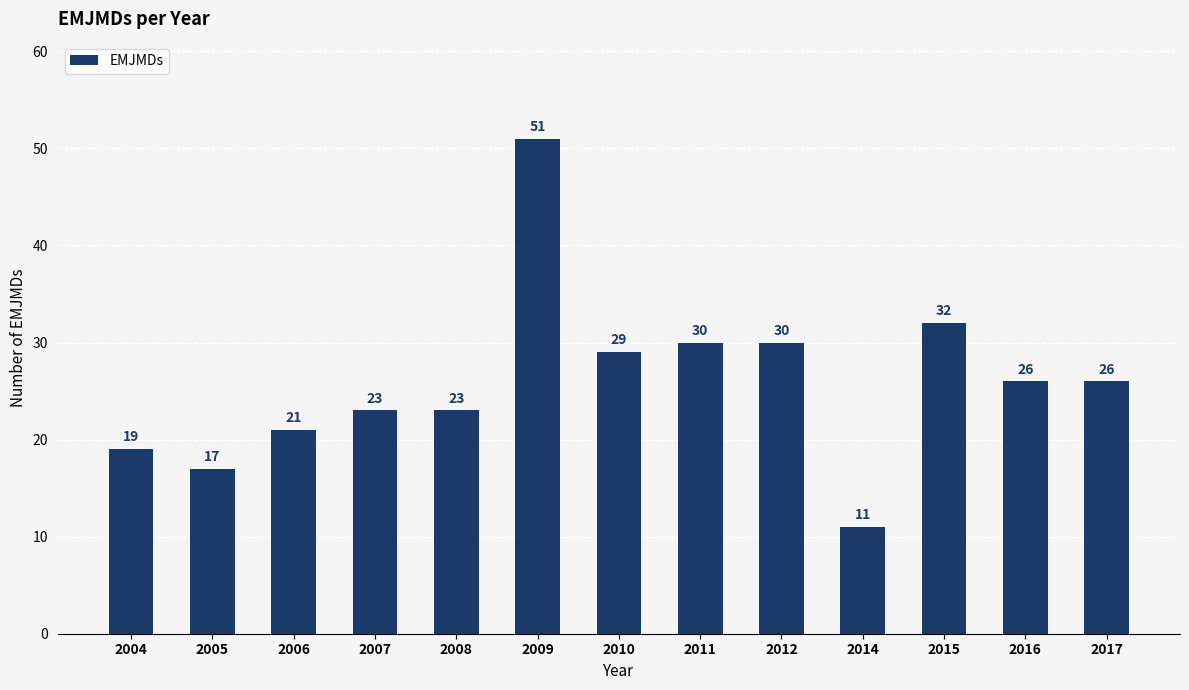

What is the change in value from 2010 to 2016?

-3